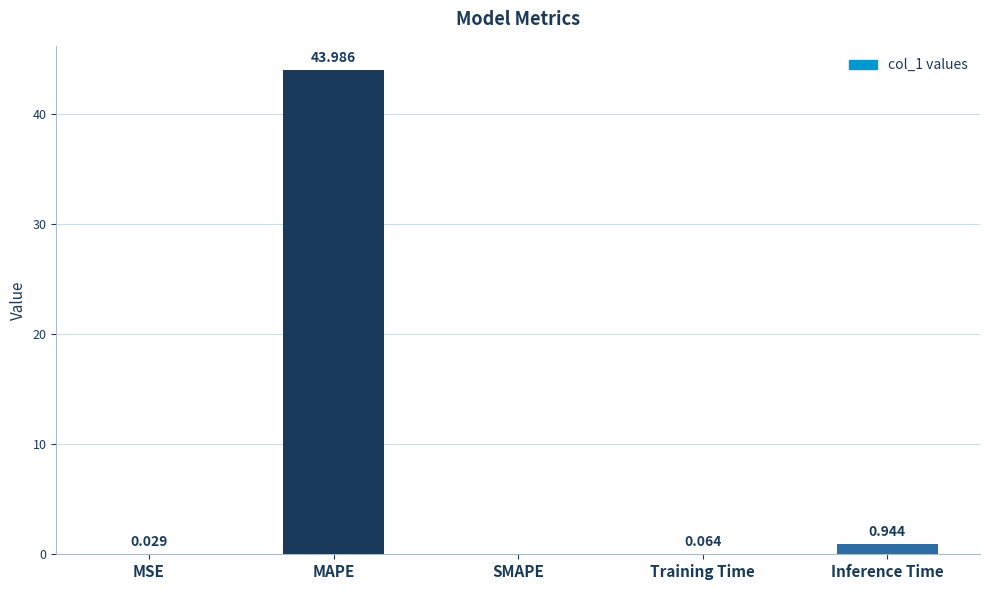

Which label corresponds to the largest value in the chart?

MAPE